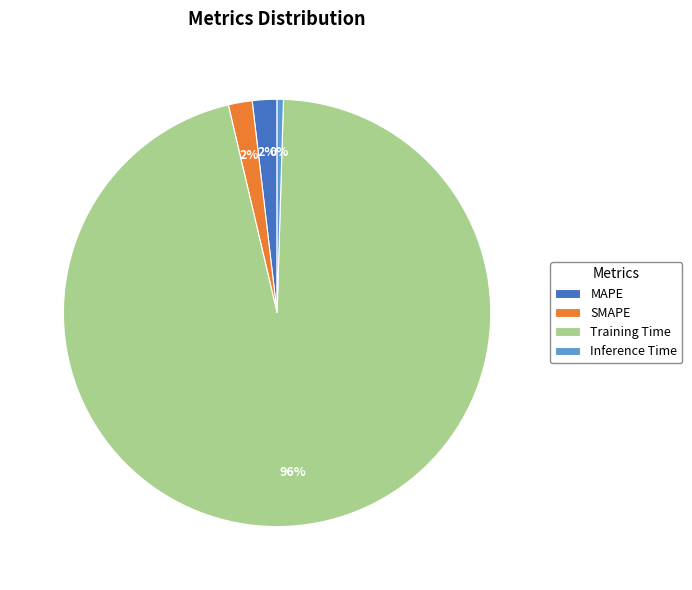

To the nearest percent, what percentage of the pie is SMAPE?

2%